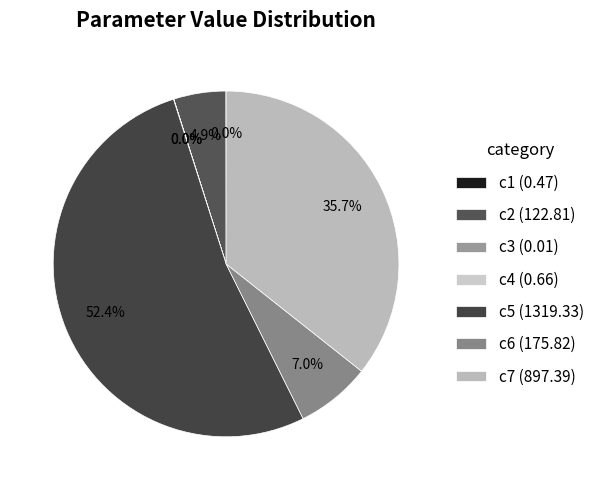

True or false: c6 accounts for 2% of the total.

False